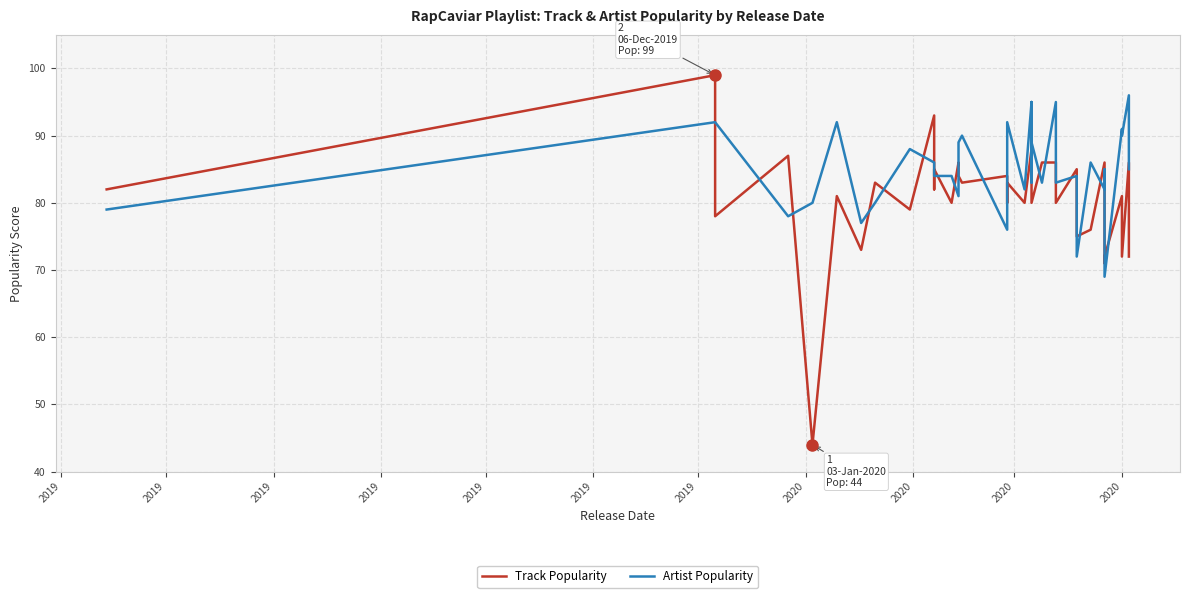

At which category is the sum across all series the highest?

2019